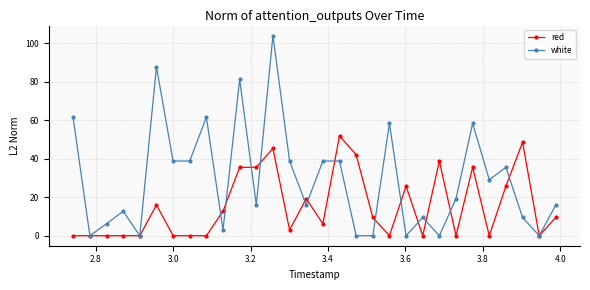

What is the maximum value shown in the chart?

104.0